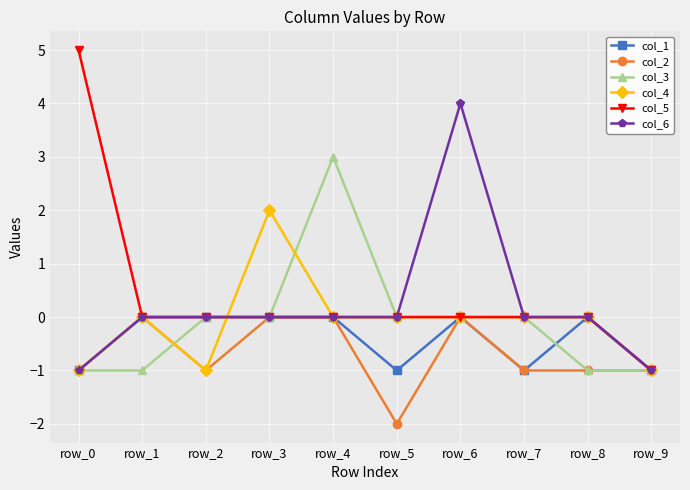

The value of col_2 at row_4 is -1. True or false?

False